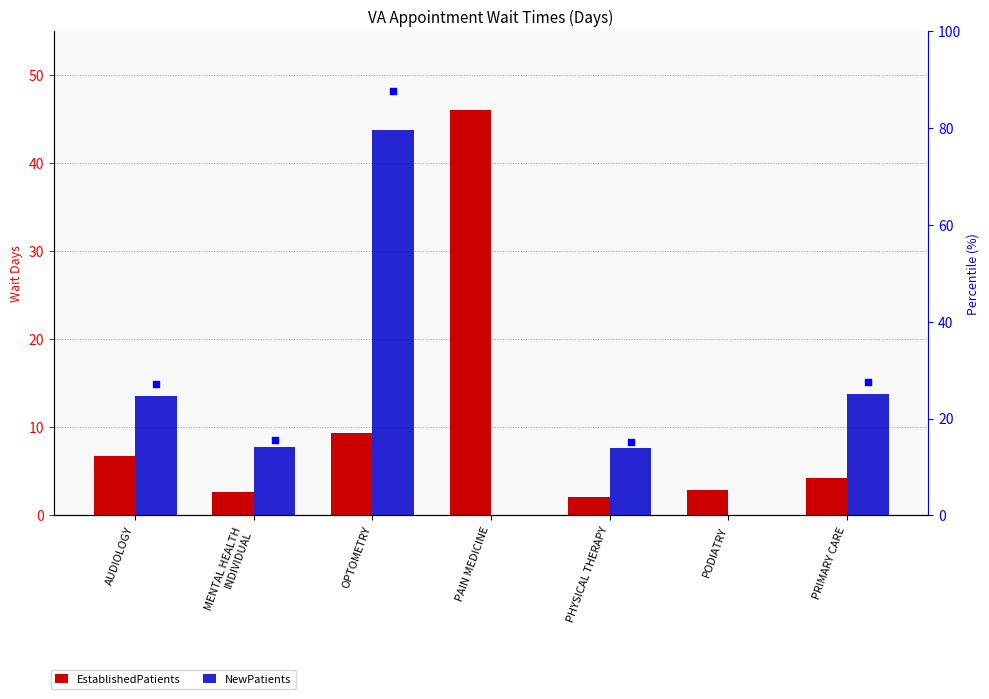

At which category is the sum across all series the highest?

OPTOMETRY